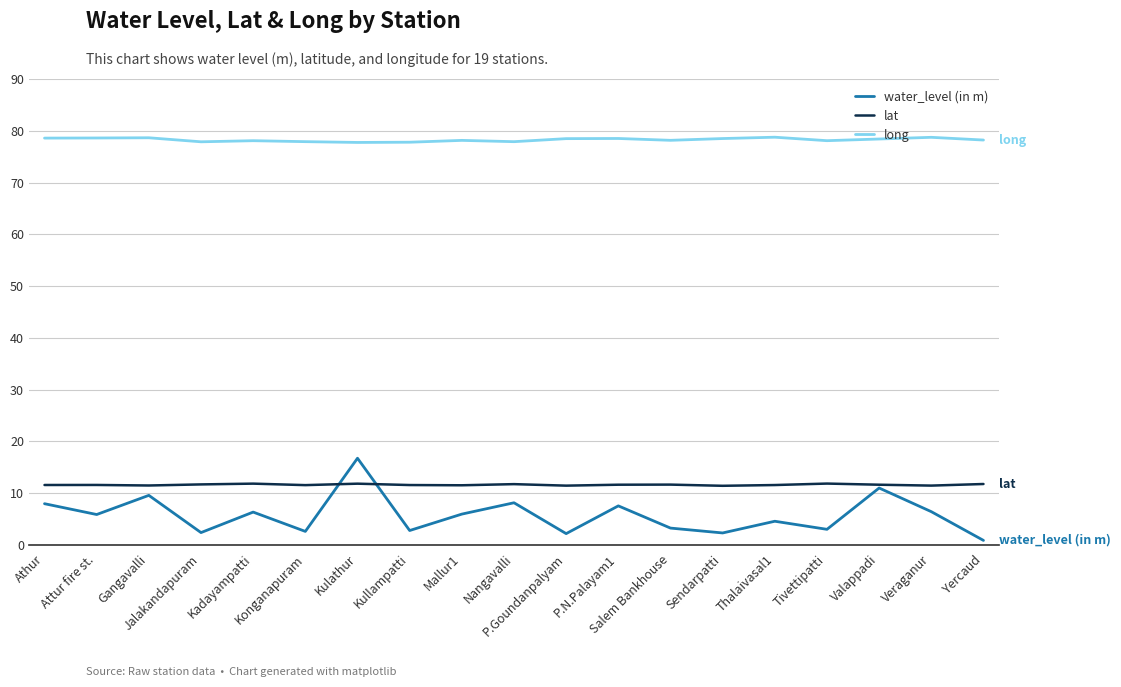

What is the approximate value of lat at Kadayampatti?

11.9